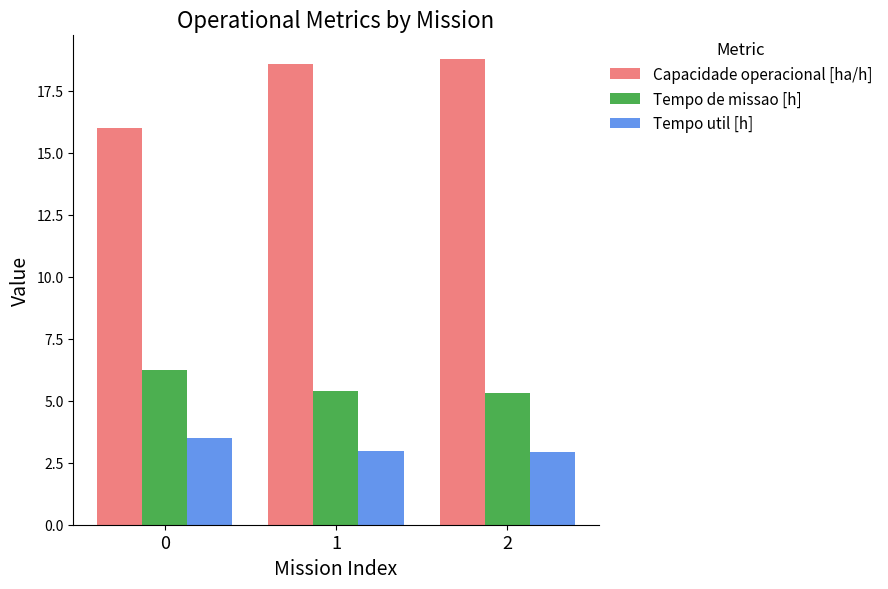

What is the smallest value displayed?

2.9